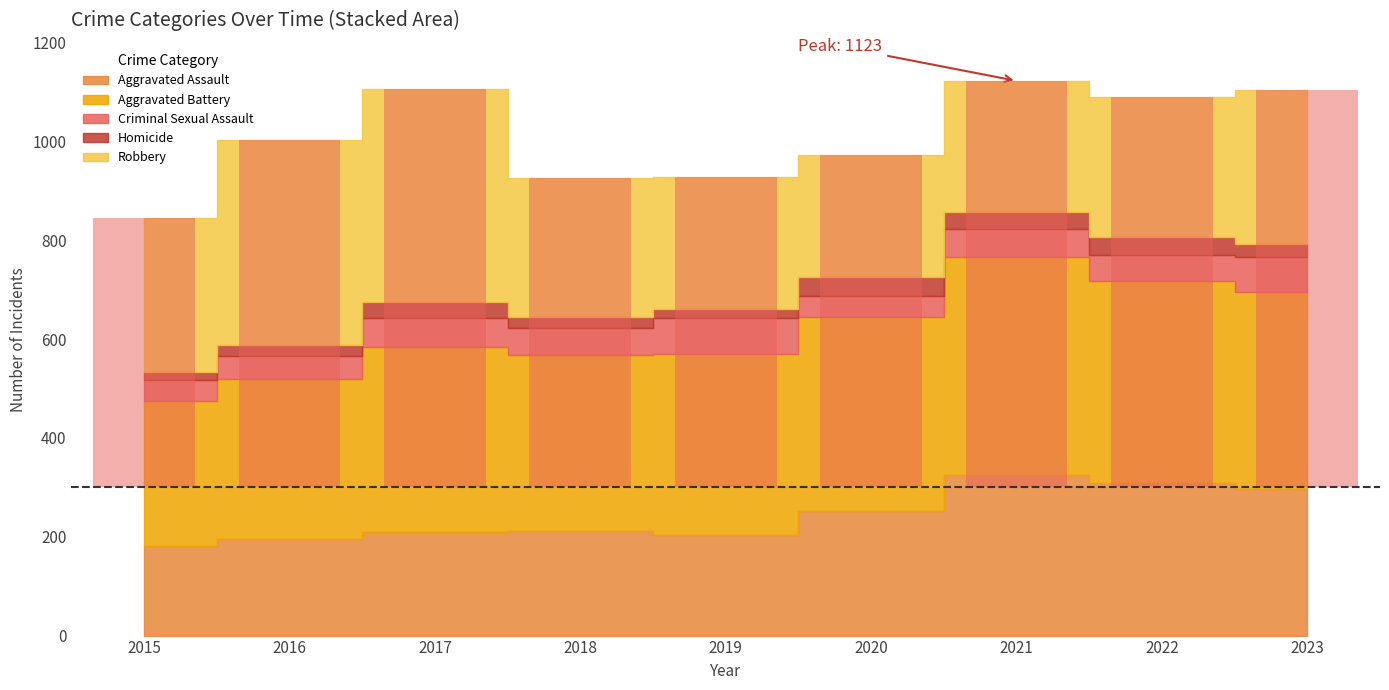

Which category has the highest value in the Homicide series?

2020